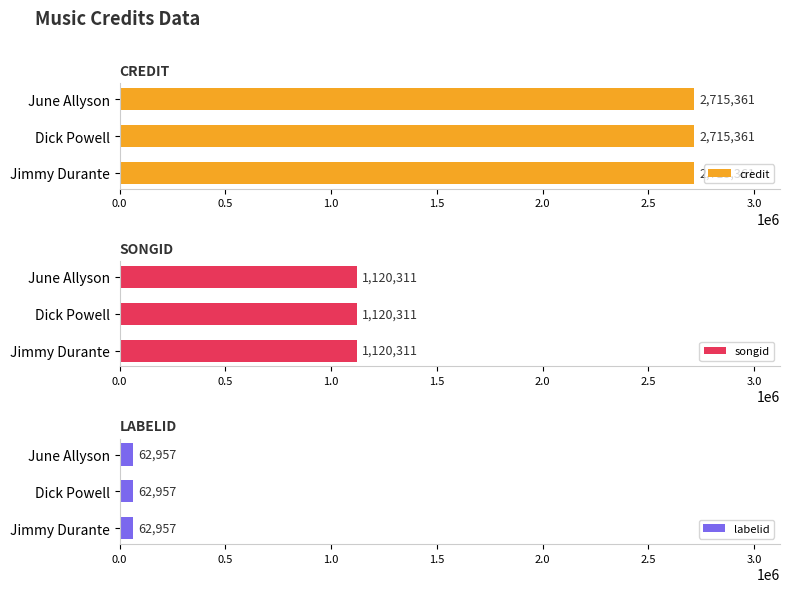

What is the sum of the labelid values at Jimmy Durante and Dick Powell?

125914